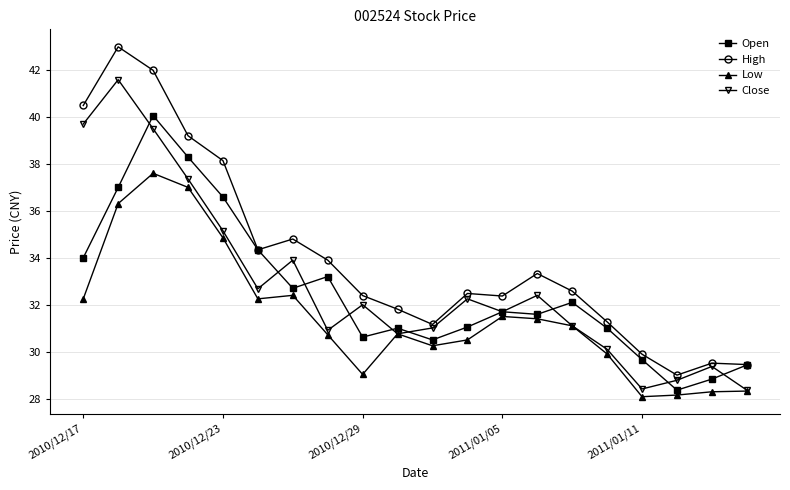

Which series has the widest spread of values?

High